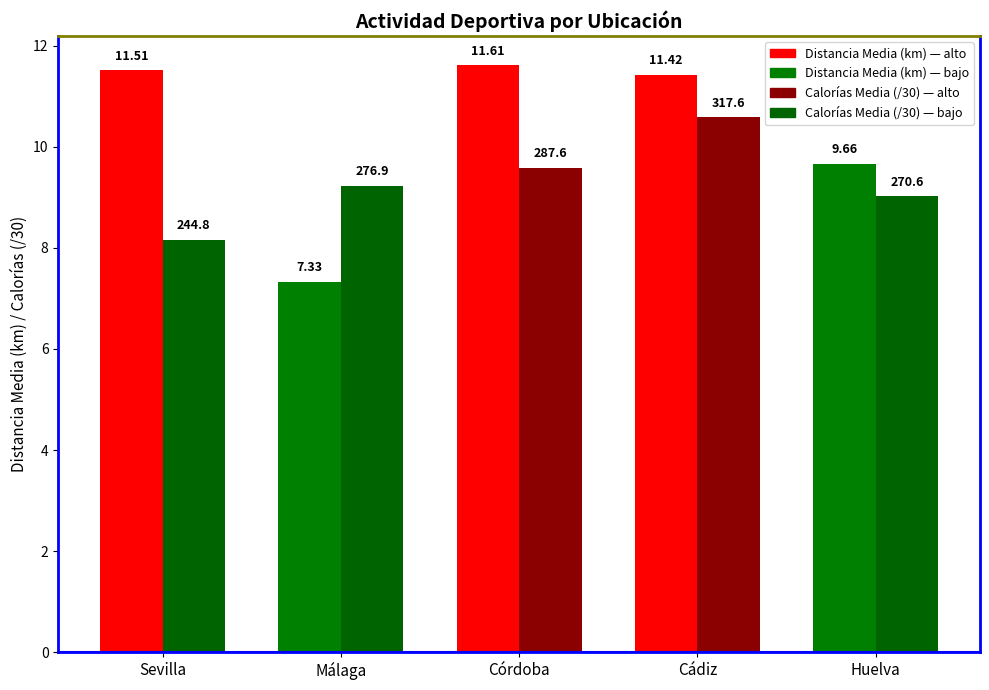

At which category is the sum across all series the highest?

Cádiz